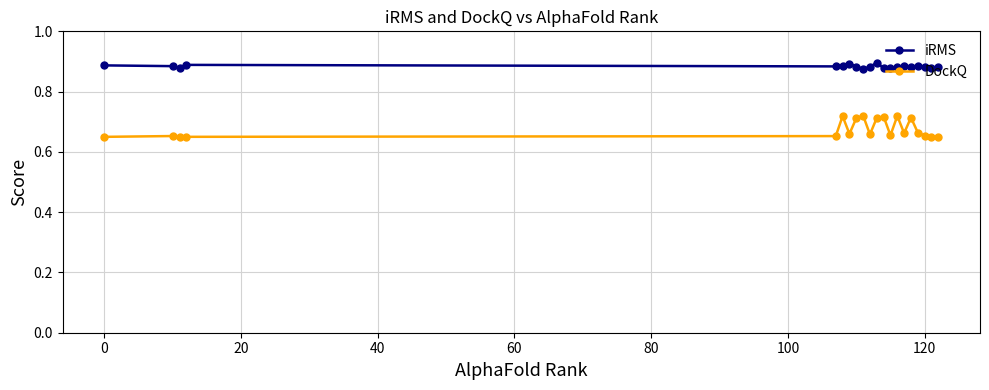

True or false: iRMS and DockQ intersect in this chart.

False